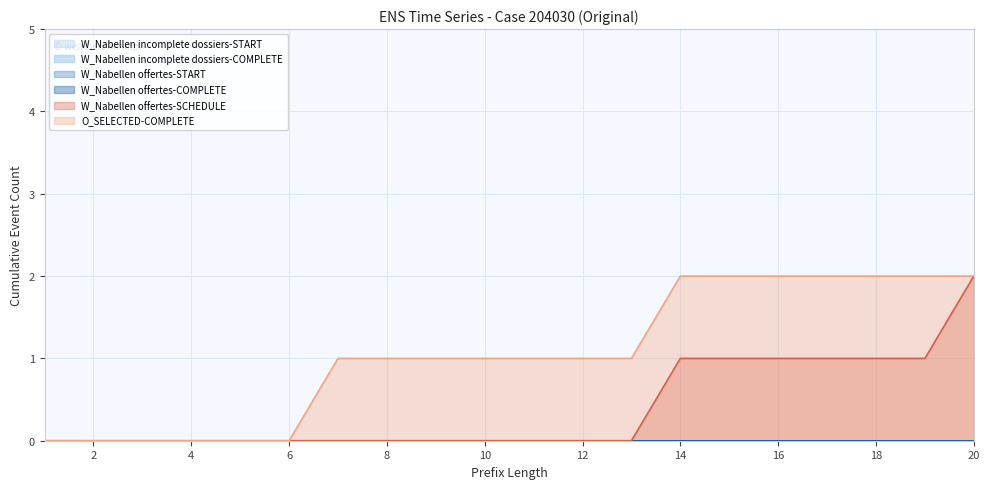

Is the value of W_Nabellen offertes-START at 20 greater than the value of W_Nabellen offertes-COMPLETE at 20?

No